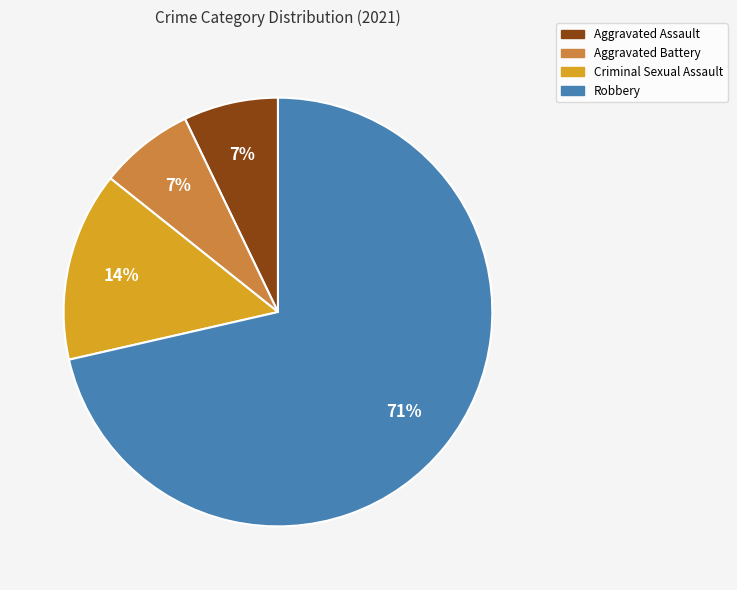

Is it true that Aggravated Assault is 7% of the pie?

True